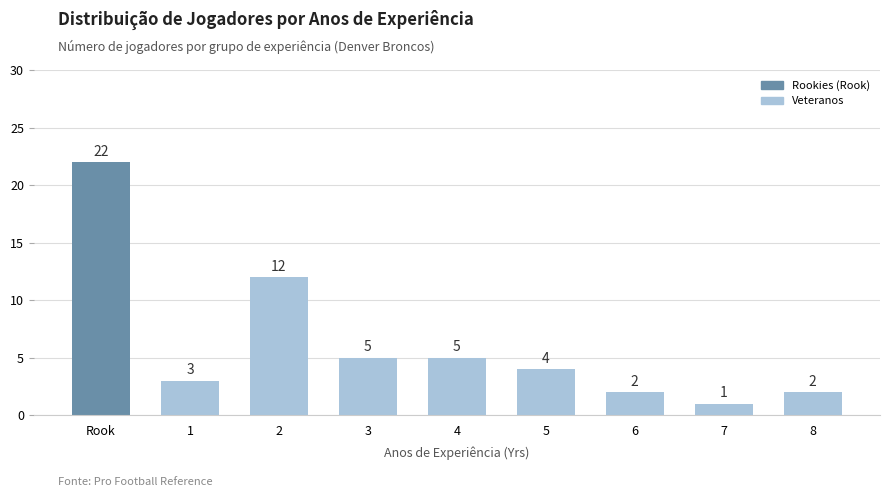

How many bars are there in total?

9